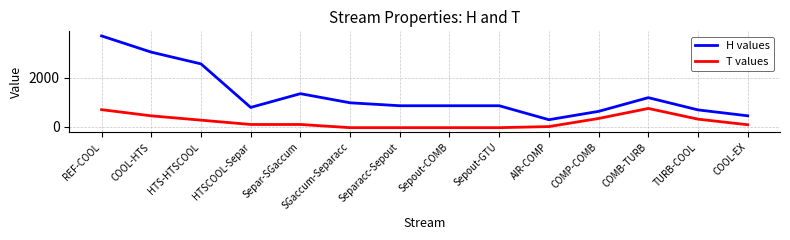

Where does the T values series first go above 100?

REF-COOL